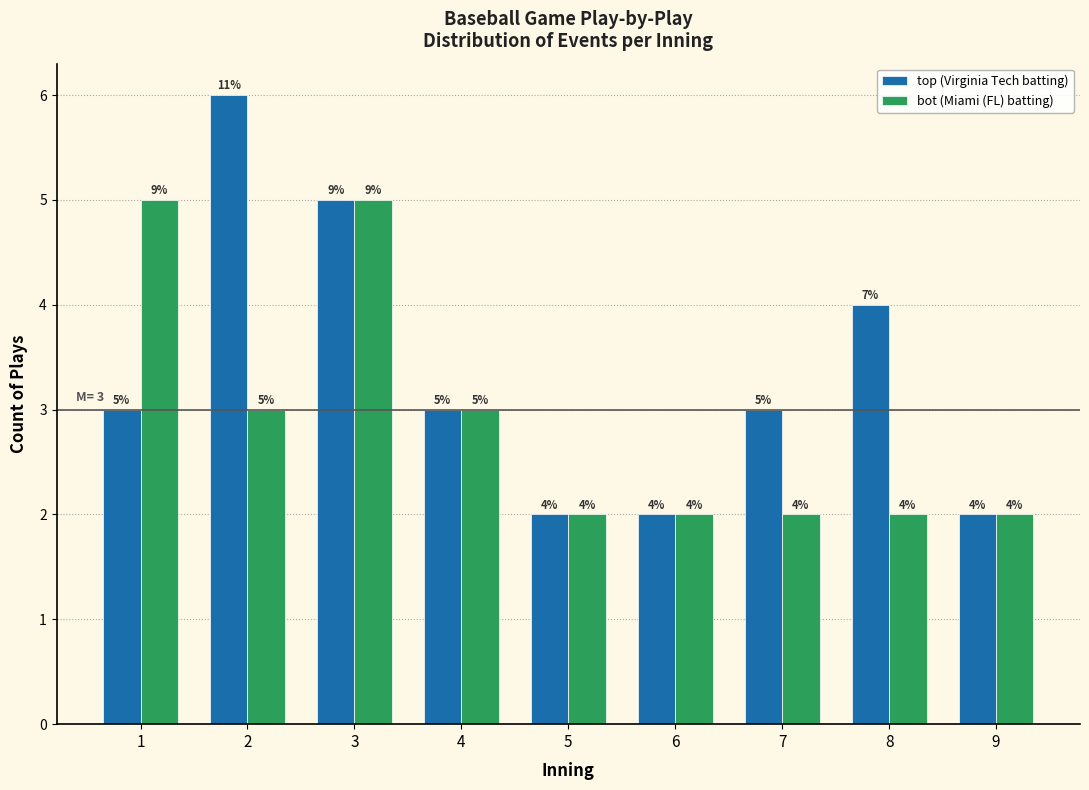

Reading right to left, what are all the values shown in this chart?

top (Virginia Tech batting): 2	4	3	2	2	3	5	6	3
bot (Miami (FL) batting): 2	2	2	2	2	3	5	3	5